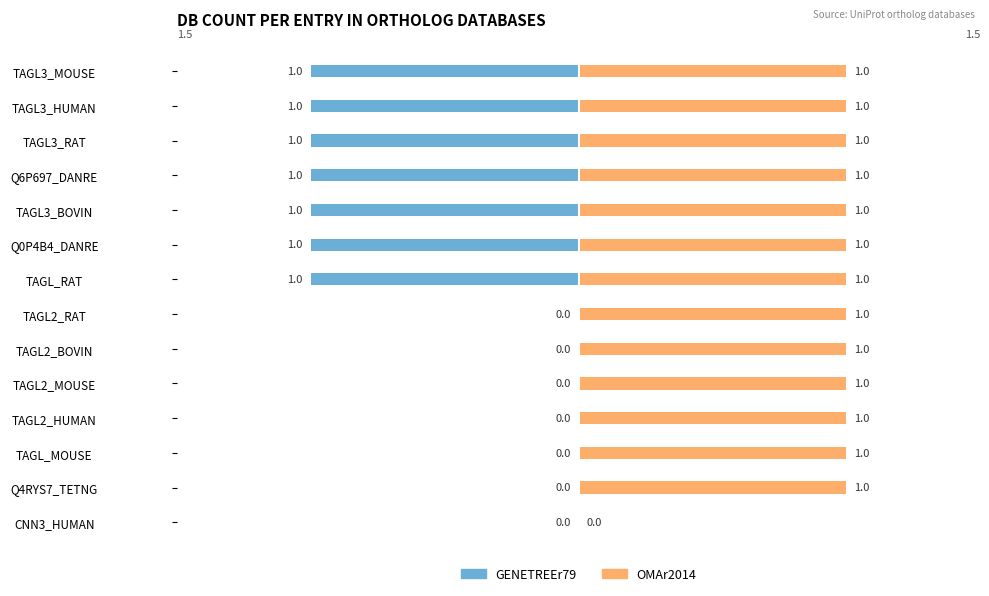

How many values in GENETREEr79 are below zero?

7